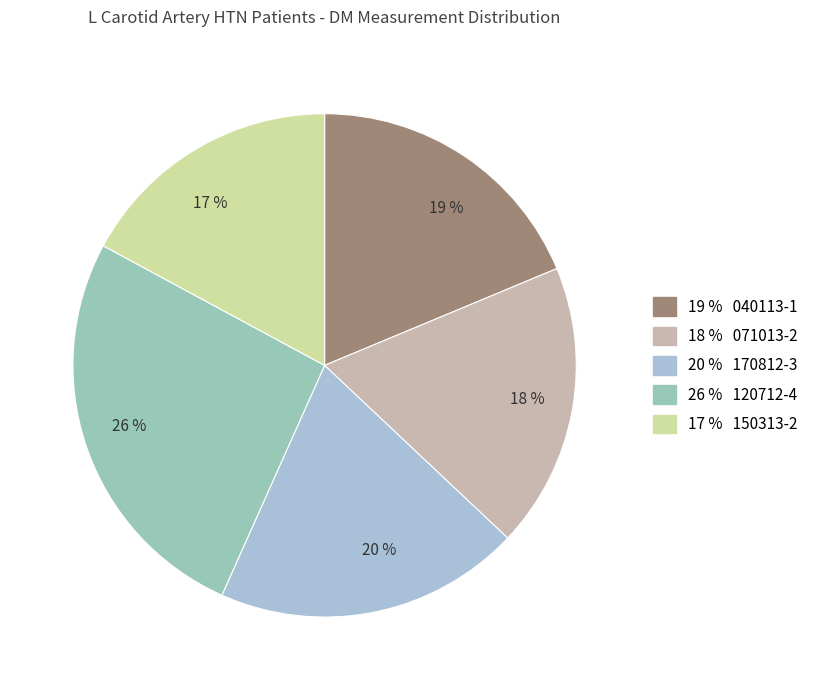

How many slices are in this pie chart?

5